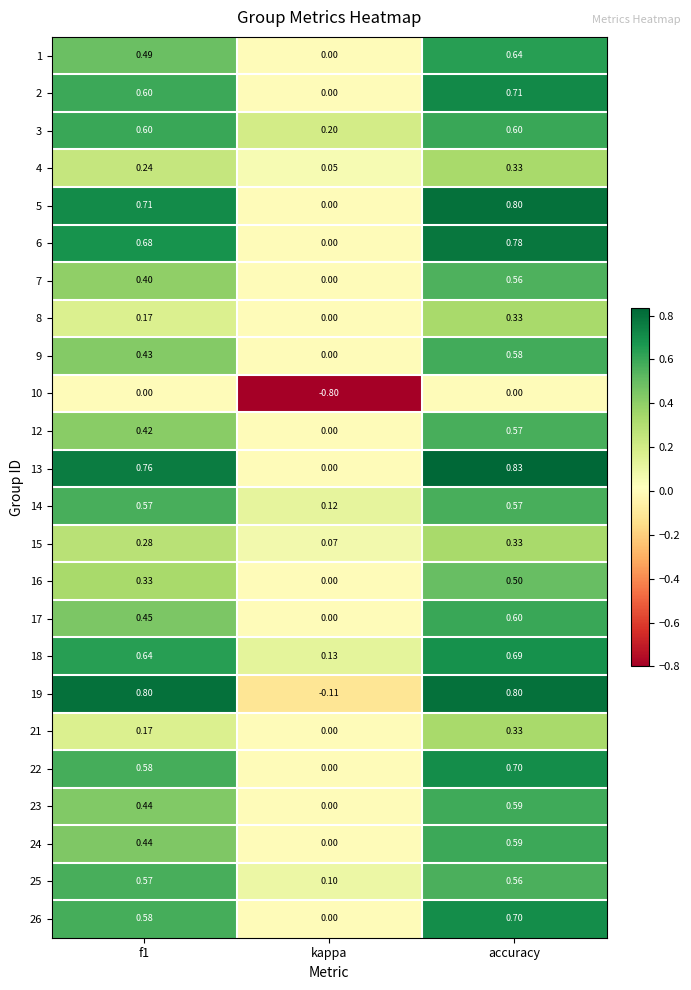

Where is 21 nearest to the value 0?

kappa